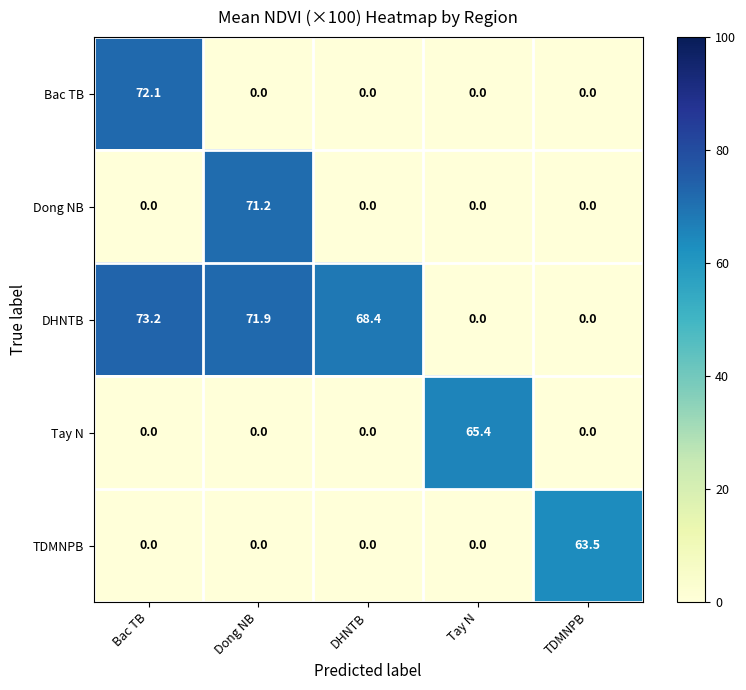

Which series has the largest range (max minus min)?

DHNTB